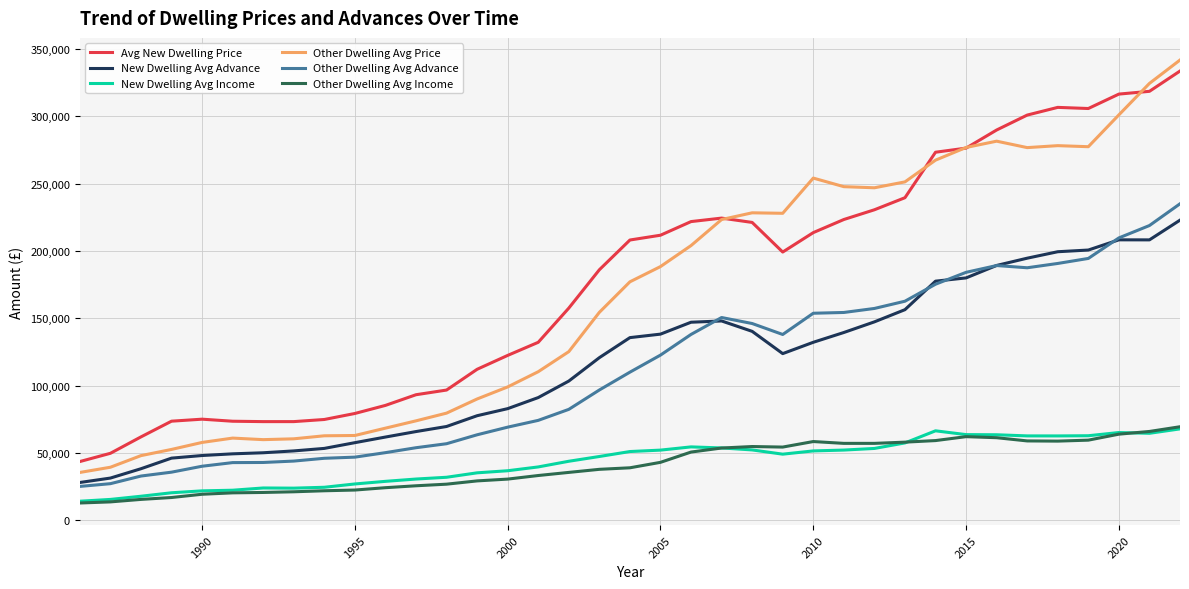

Which series has the widest spread of values?

Other Dwelling Avg Price